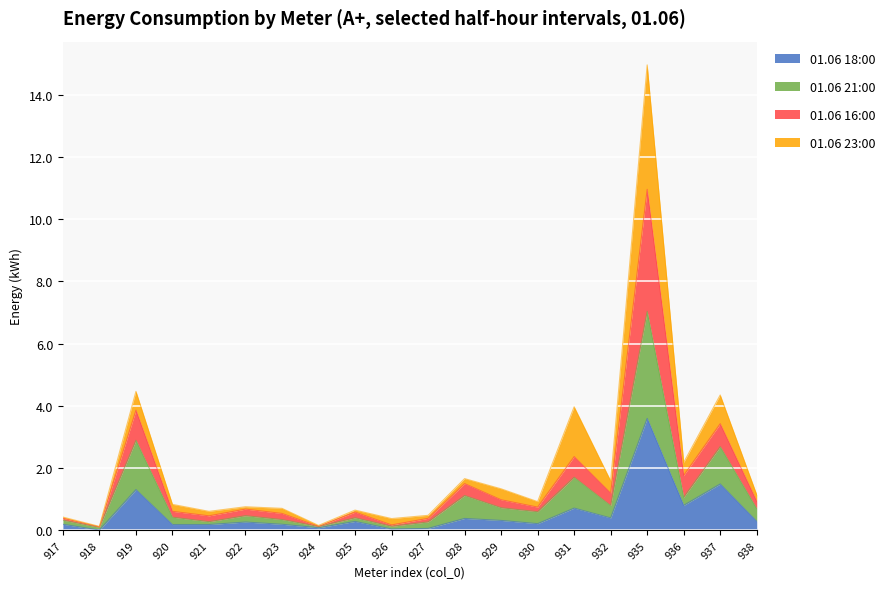

What is the maximum value for 01.06 18:00?

3.6